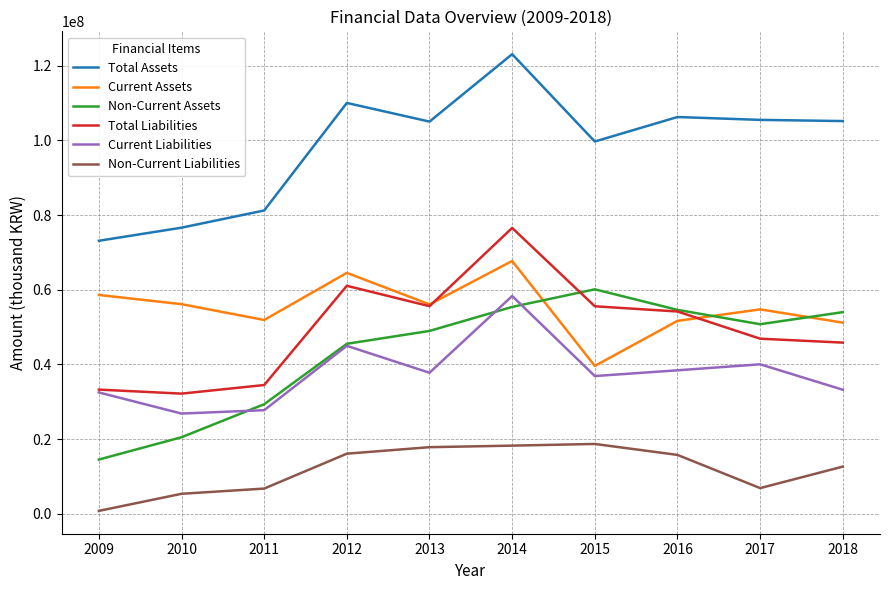

True or false: Non-Current Liabilities has a value of 8207409 at 2013.

False